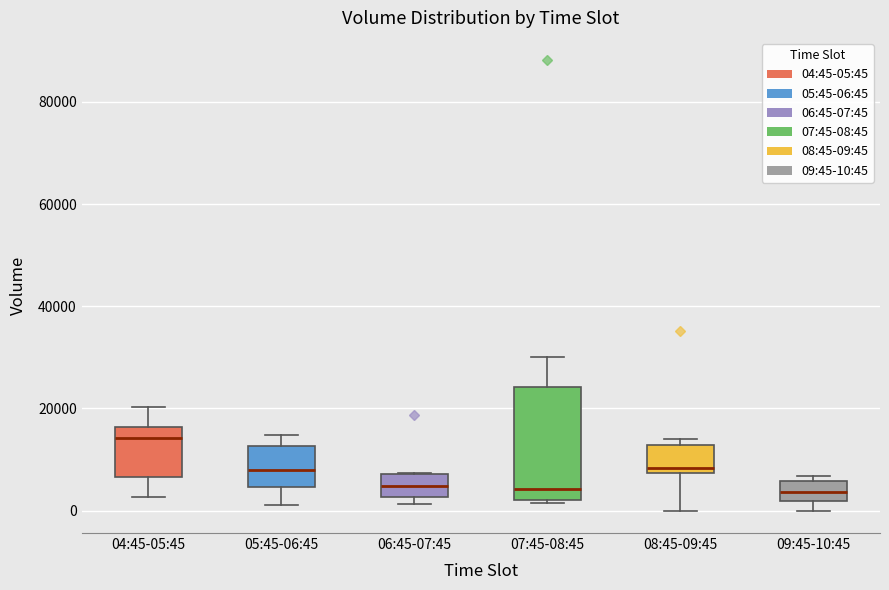

Which box's median line is the highest?

04:45-05:45